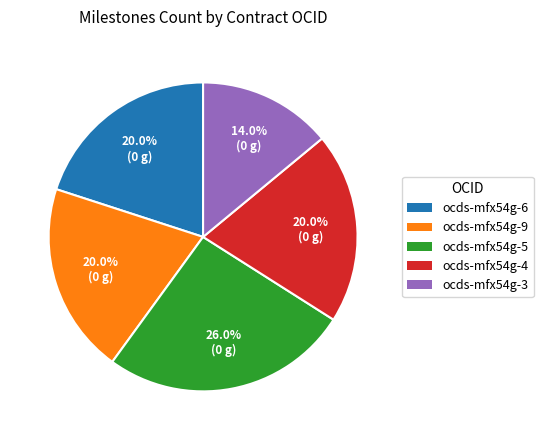

Which slice is the largest?

ocds-mfx54g-5